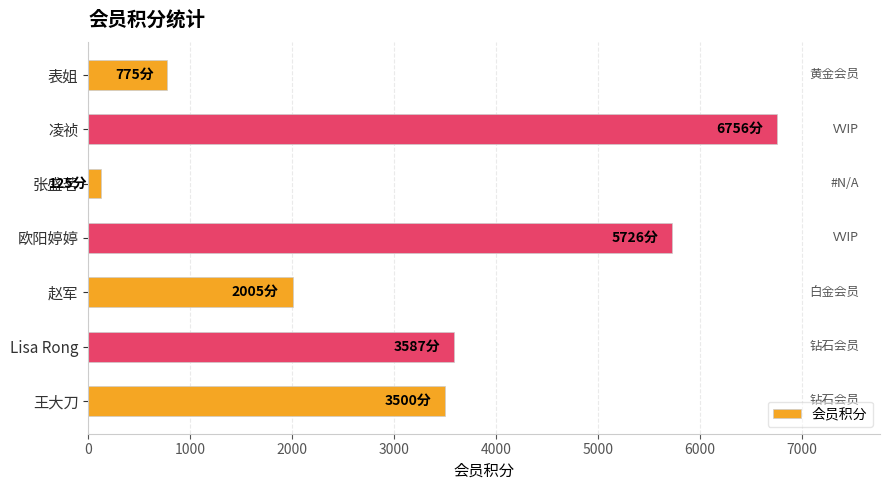

What is the label of the 7th bar from the bottom?

表姐